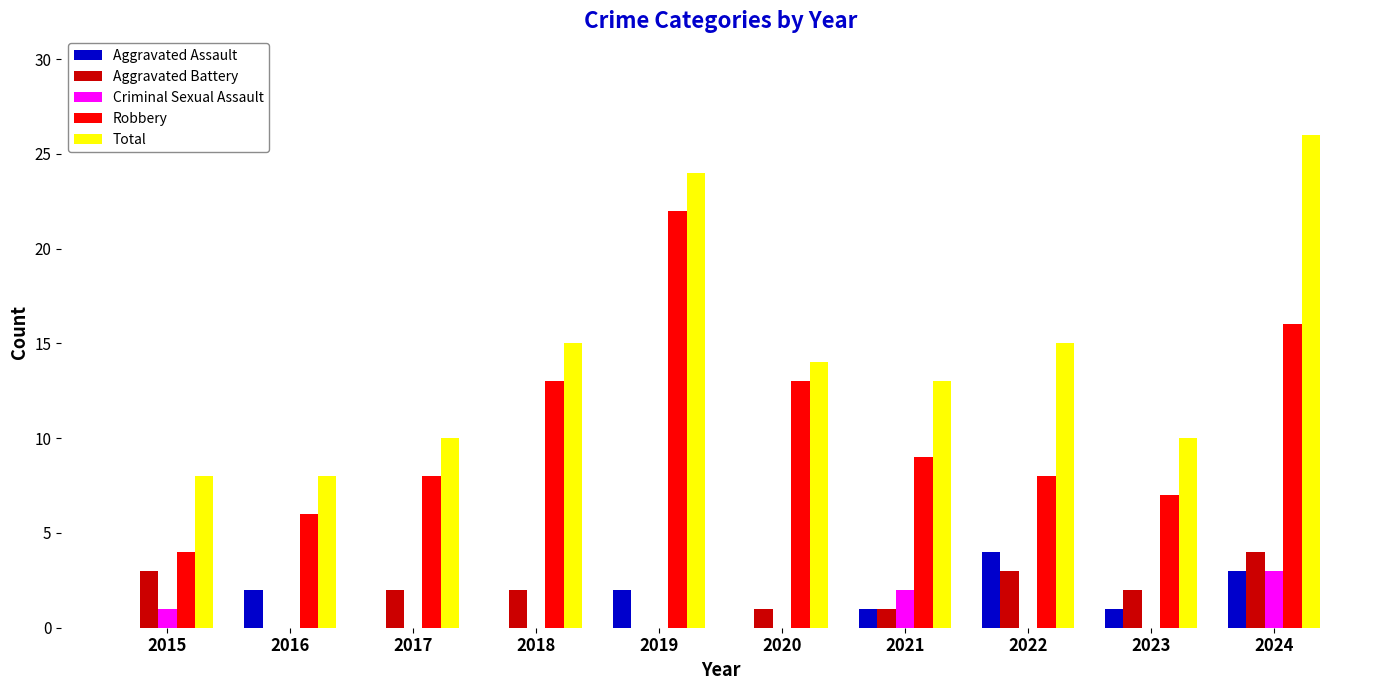

What is the total value across all series at 2023?

20